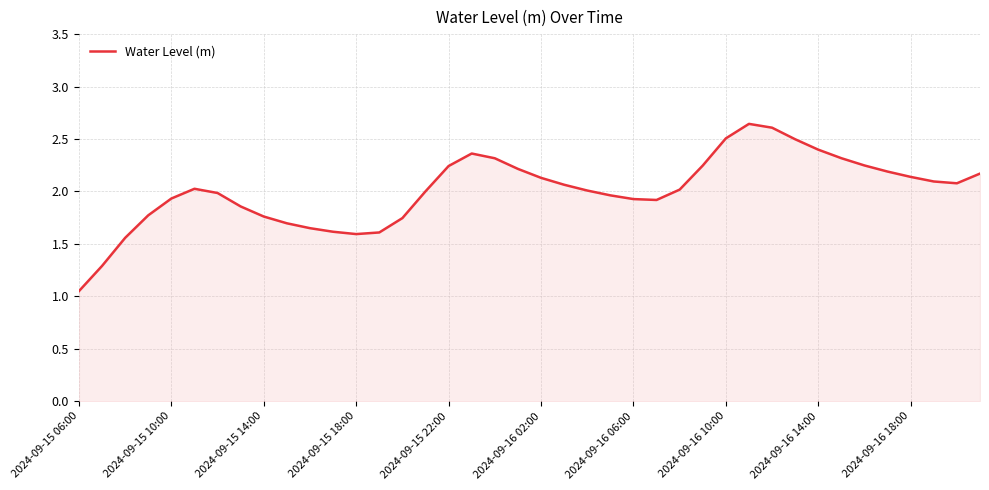

Does the chart display data point markers on the line(s)?

No